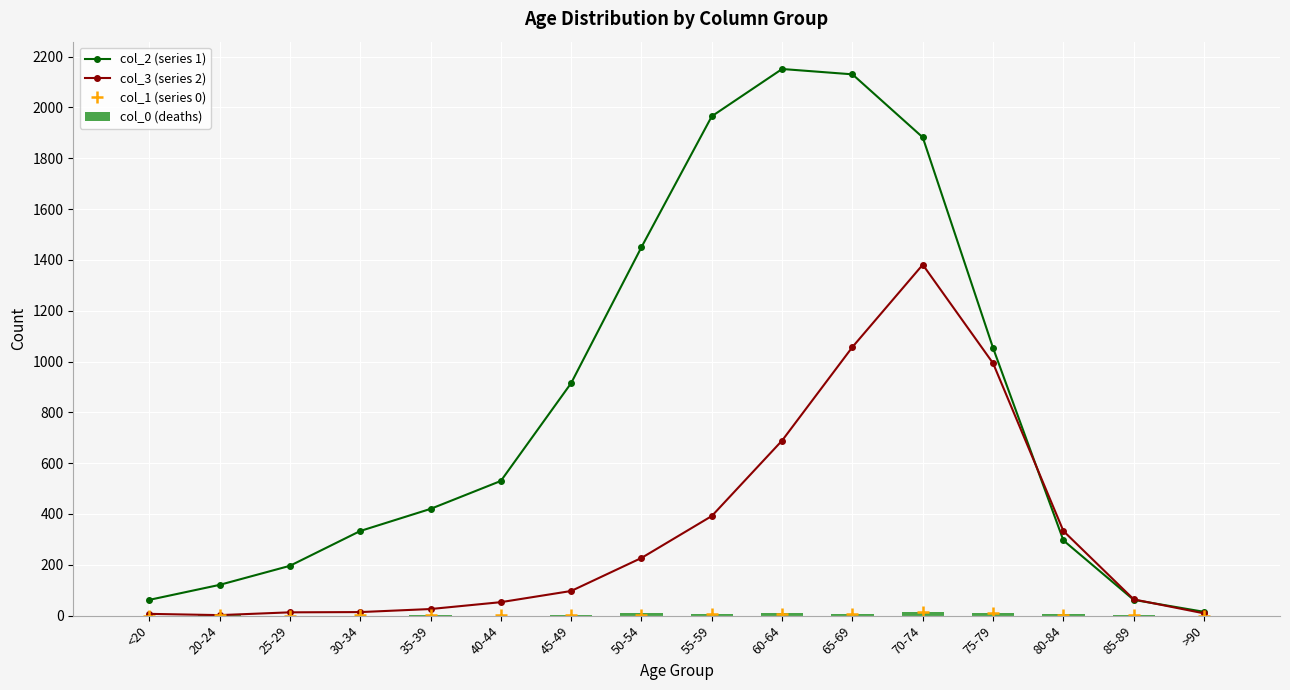

At 65-69, list the series in order from largest to smallest.

col_2 (series 1), col_3 (series 2), col_1 (series 0), col_0 (deaths)